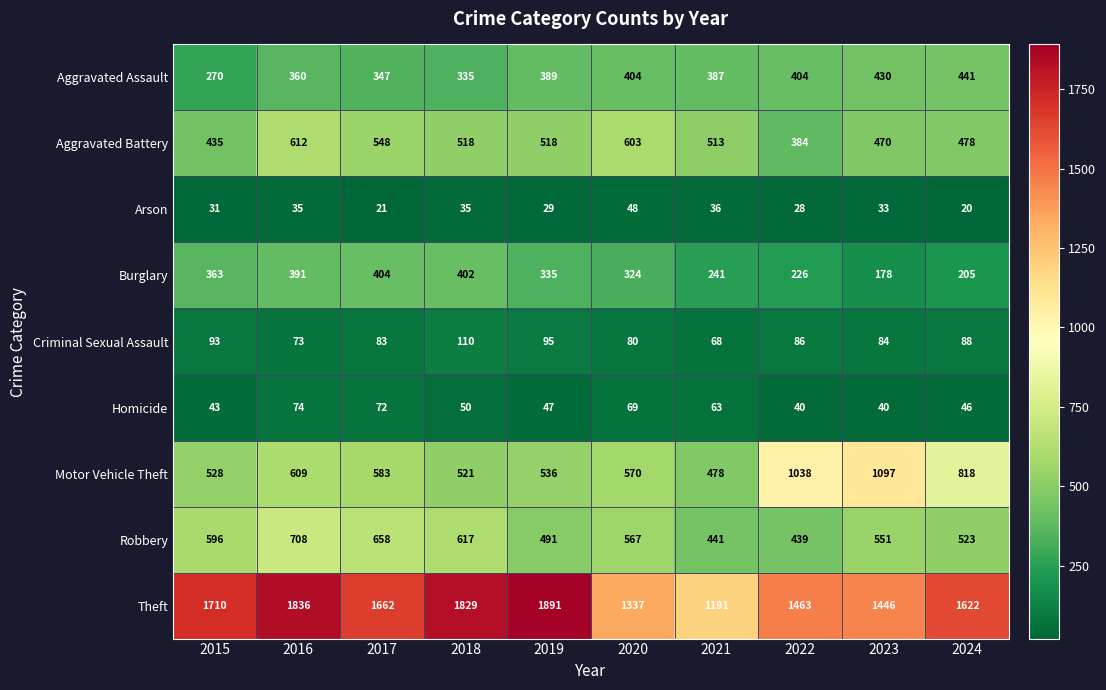

At 2017, list the series in order from largest to smallest.

Theft, Robbery, Motor Vehicle Theft, Aggravated Battery, Burglary, Aggravated Assault, Criminal Sexual Assault, Homicide, Arson